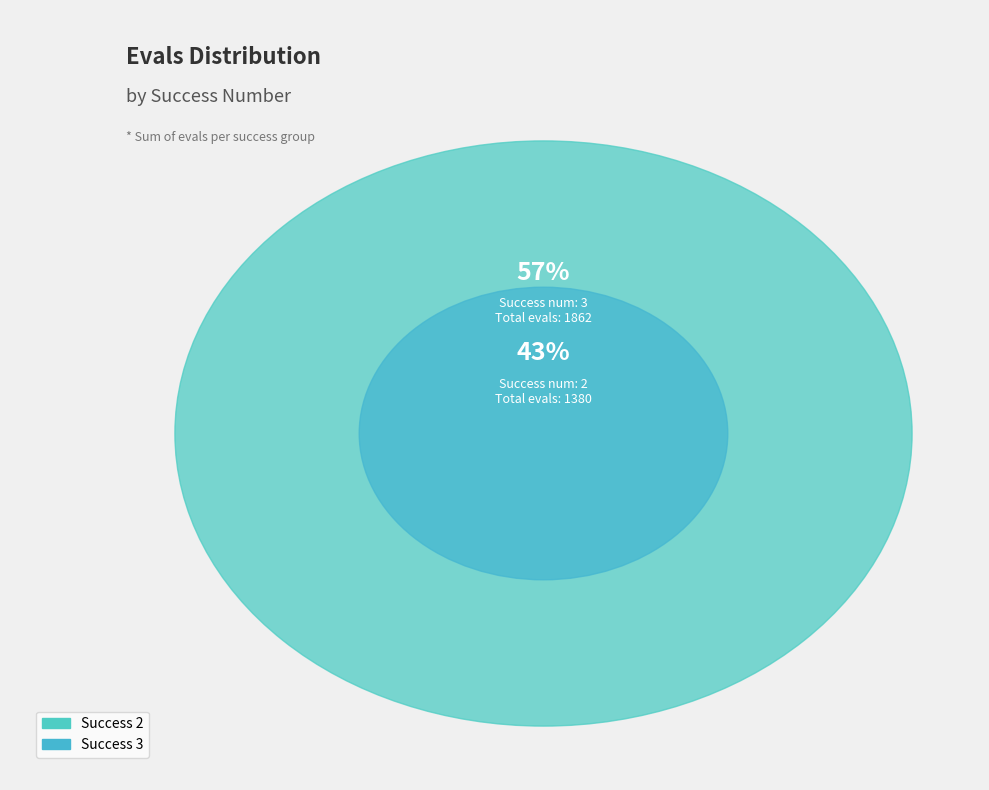

What is the largest slice in the pie chart?

3